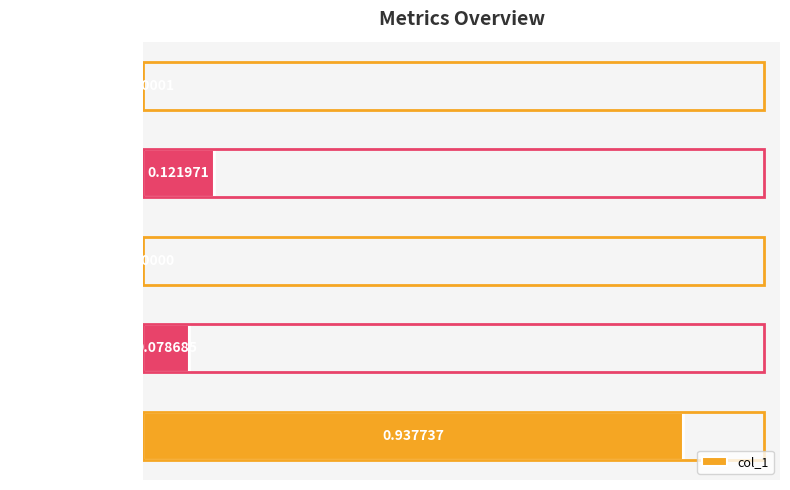

Between Inference Time and MAPE, which is larger?

Inference Time